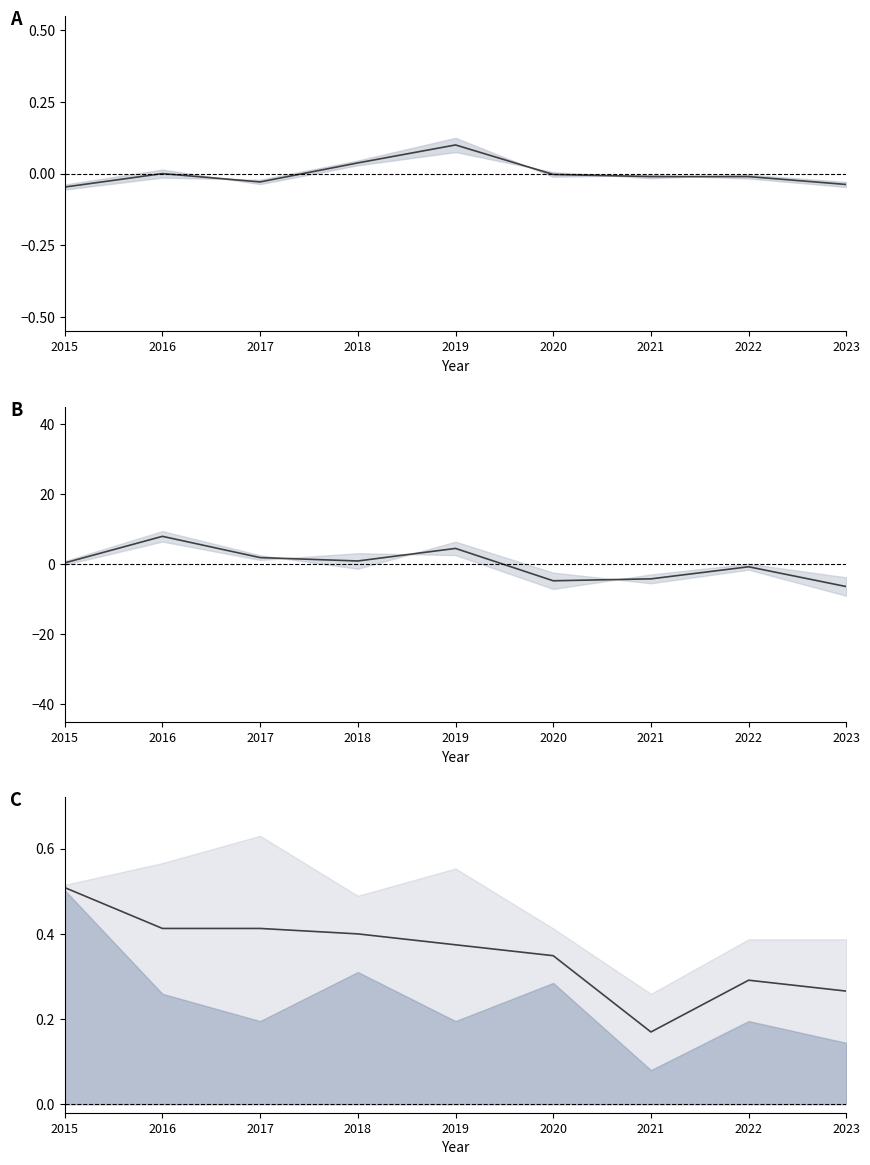

In Austin, how many points are higher than both neighbors (excluding endpoints)?

2